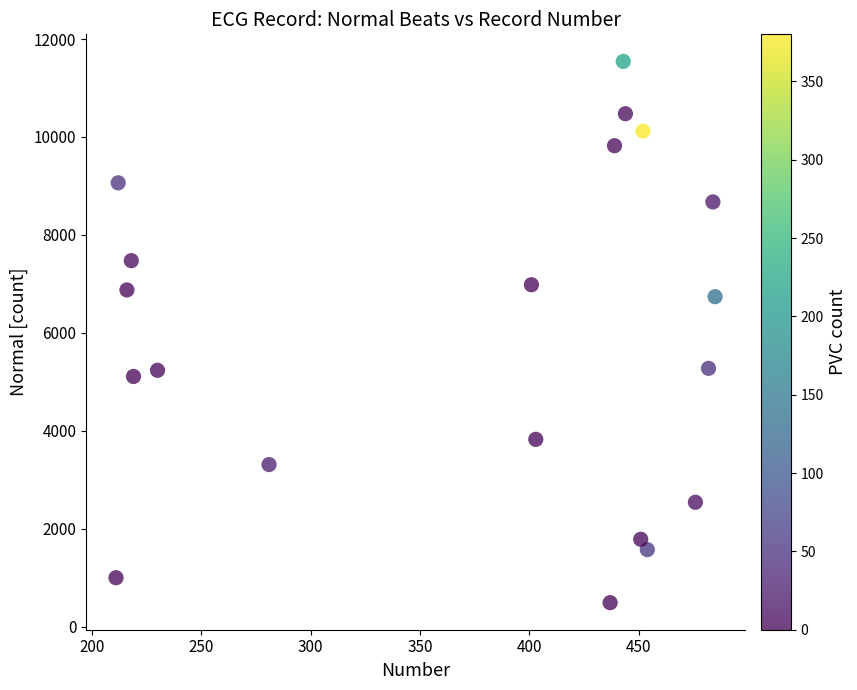

What is the range of Y values (max minus min)?

11053